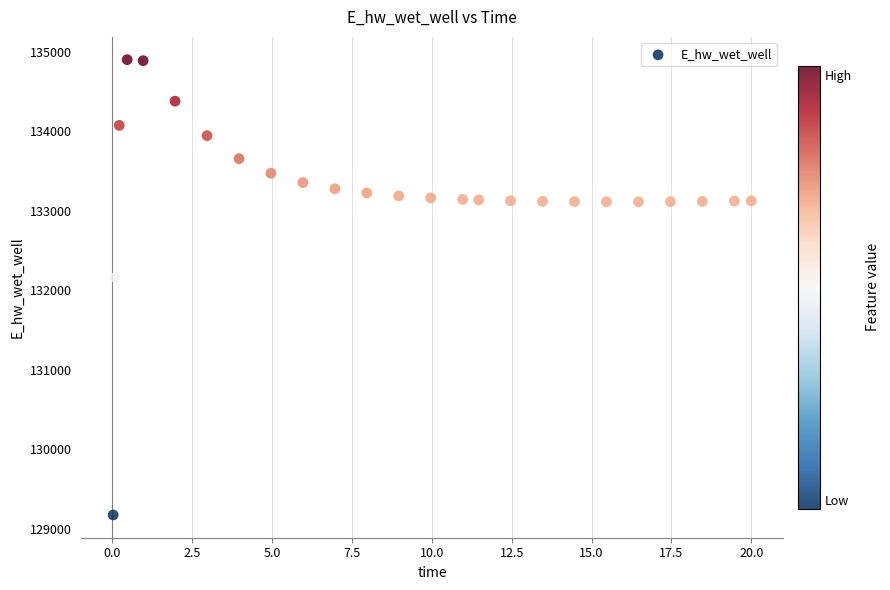

What is the range of Y values (max minus min)?

5729.8